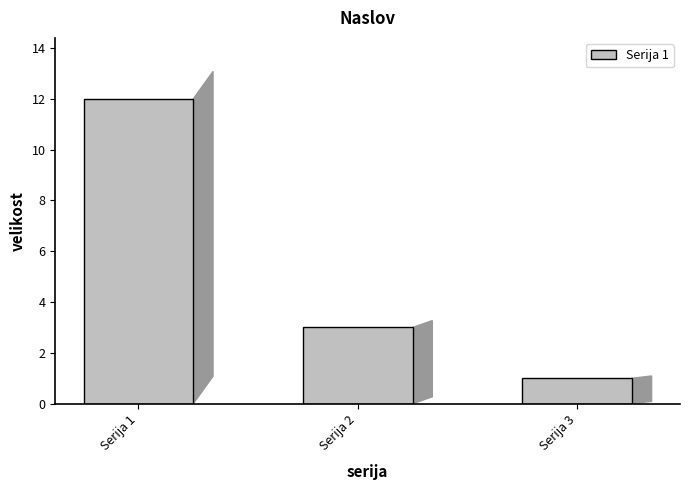

What is the change in value from Serija 2 to Serija 3?

-2